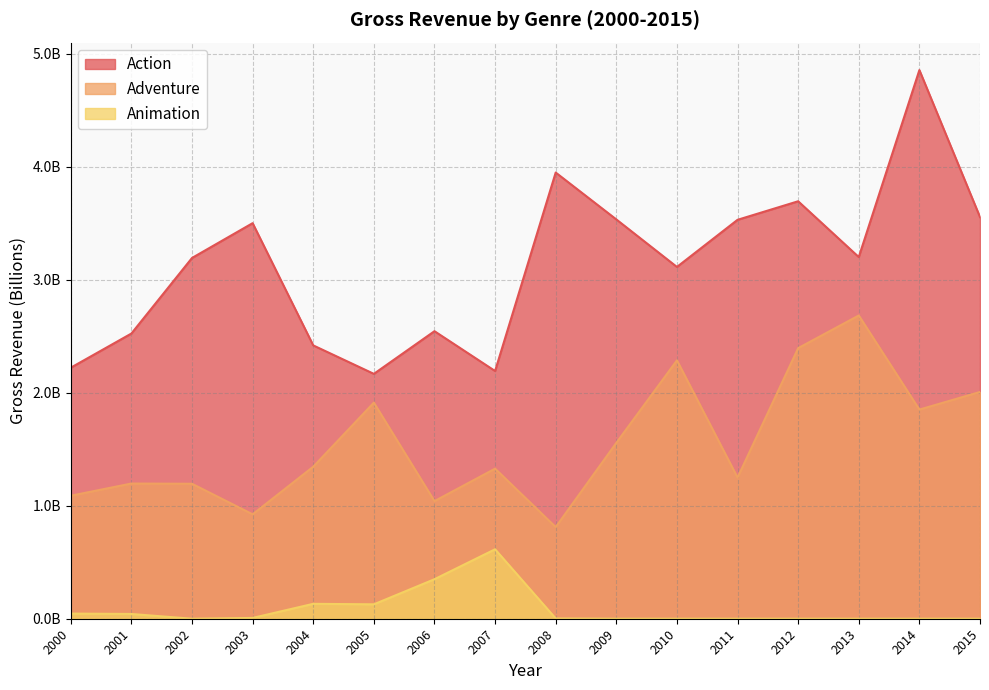

Which has a higher value, 2007 or 2008?

2008